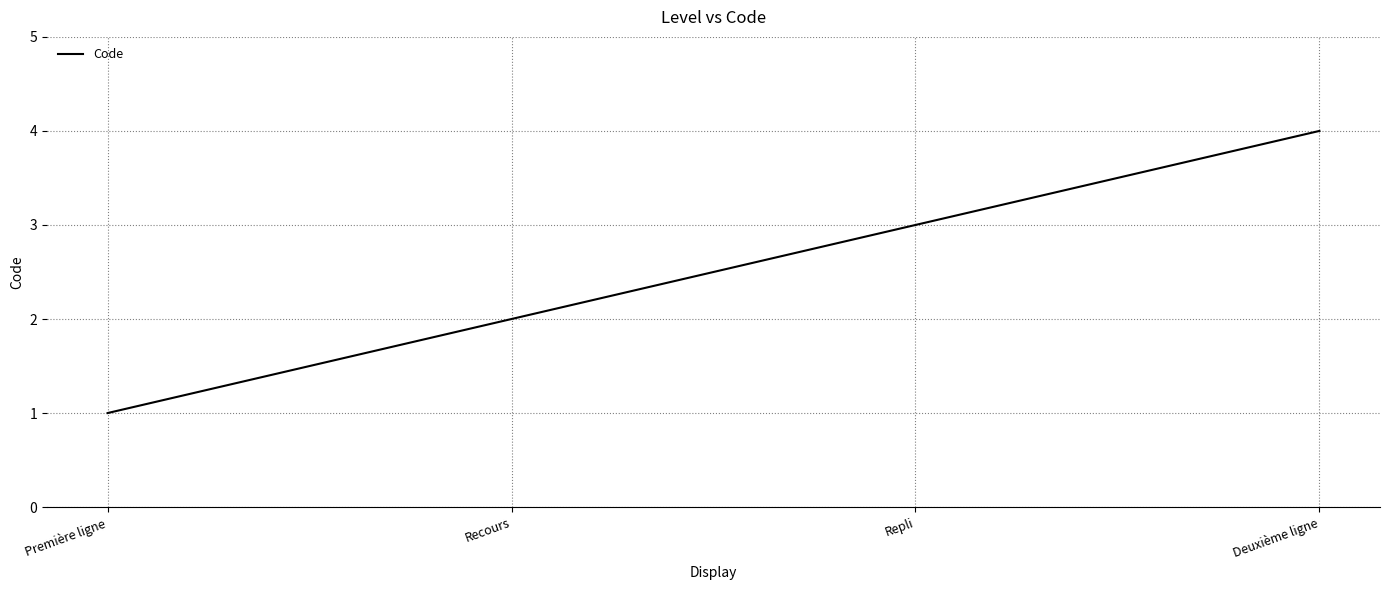

The value at Recours is 3. True or false?

False